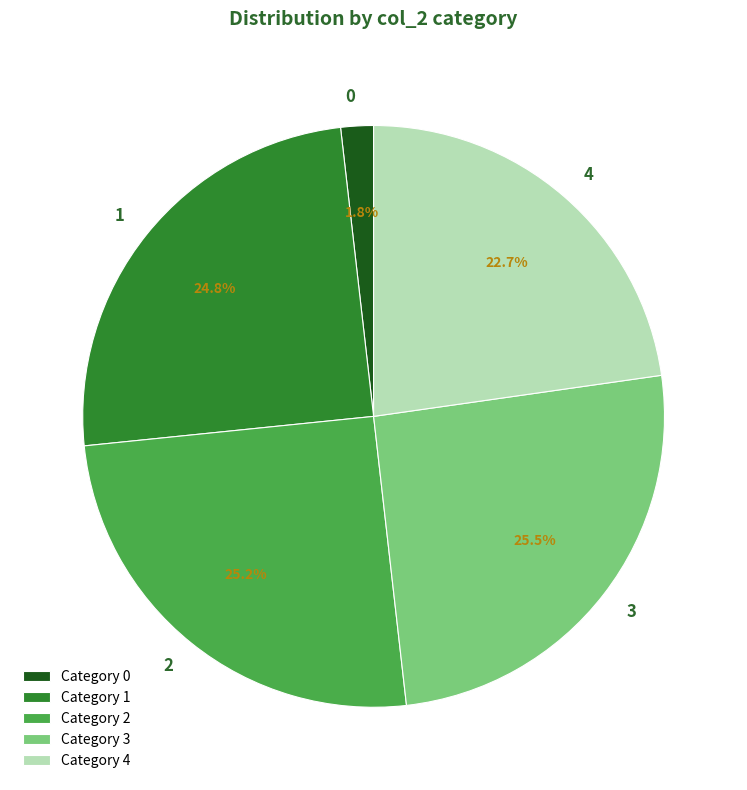

Which has a higher value, 3 or 0?

3